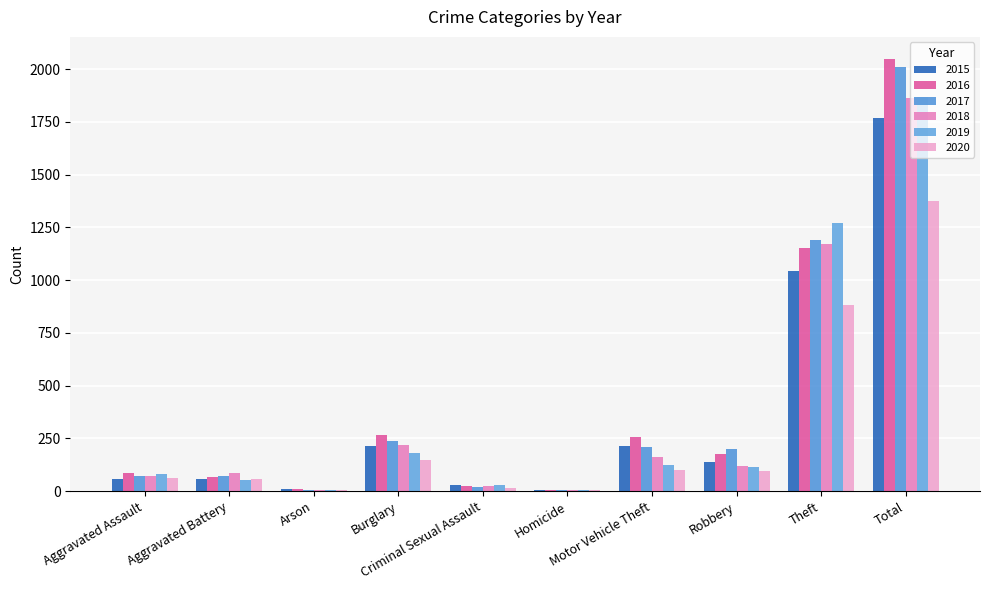

True or false: 2018 has a value of 2973 at Total.

False